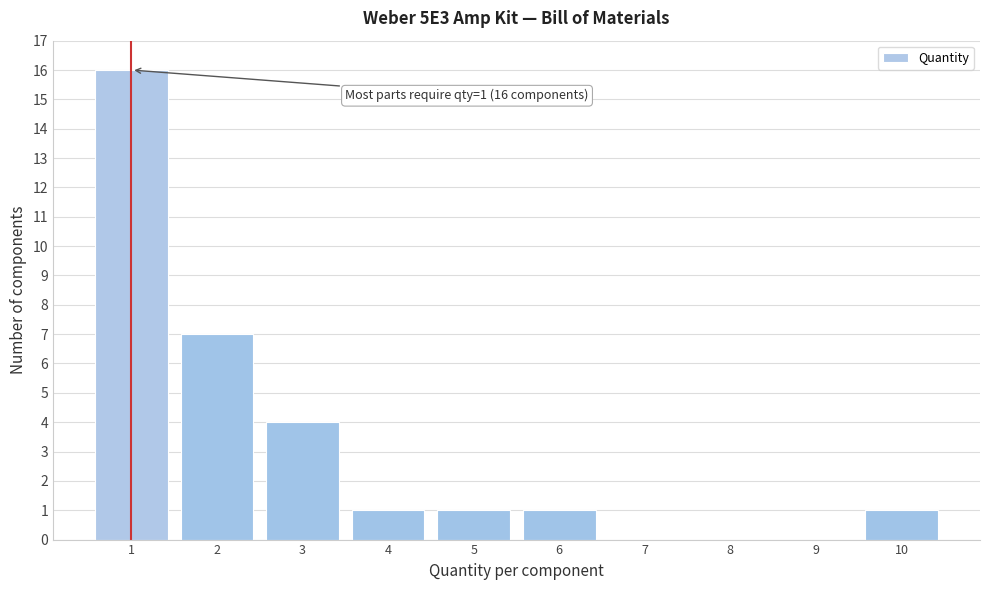

Reading right to left, list all the values displayed in this chart.

10=1	9=0	8=0	7=0	6=1	5=1	4=1	3=4	2=7	1=16